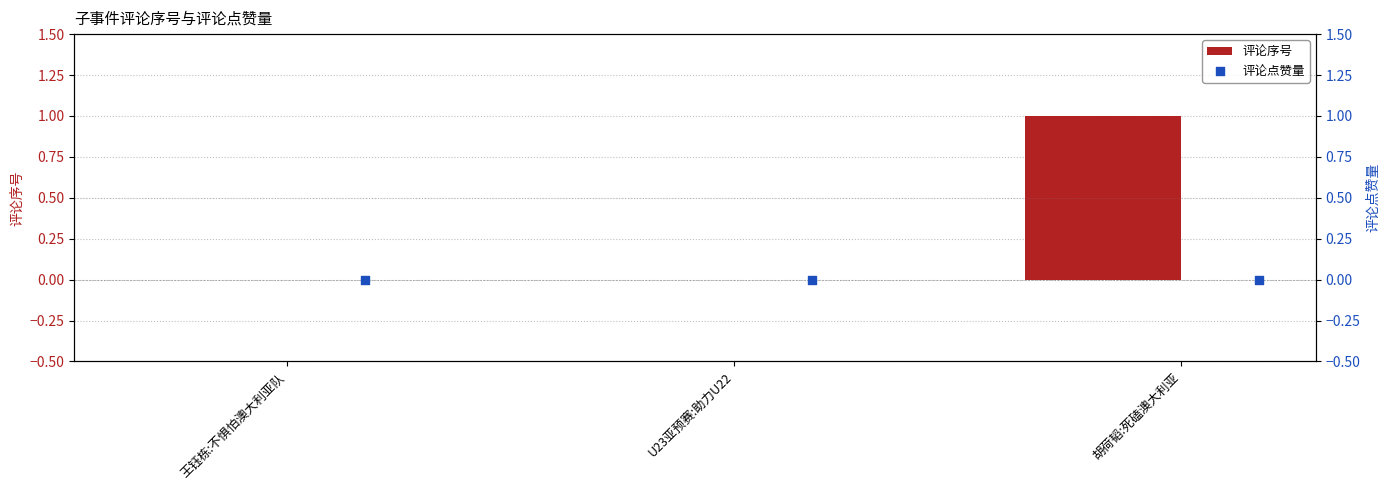

Which series contains the highest Y value?

评论序号